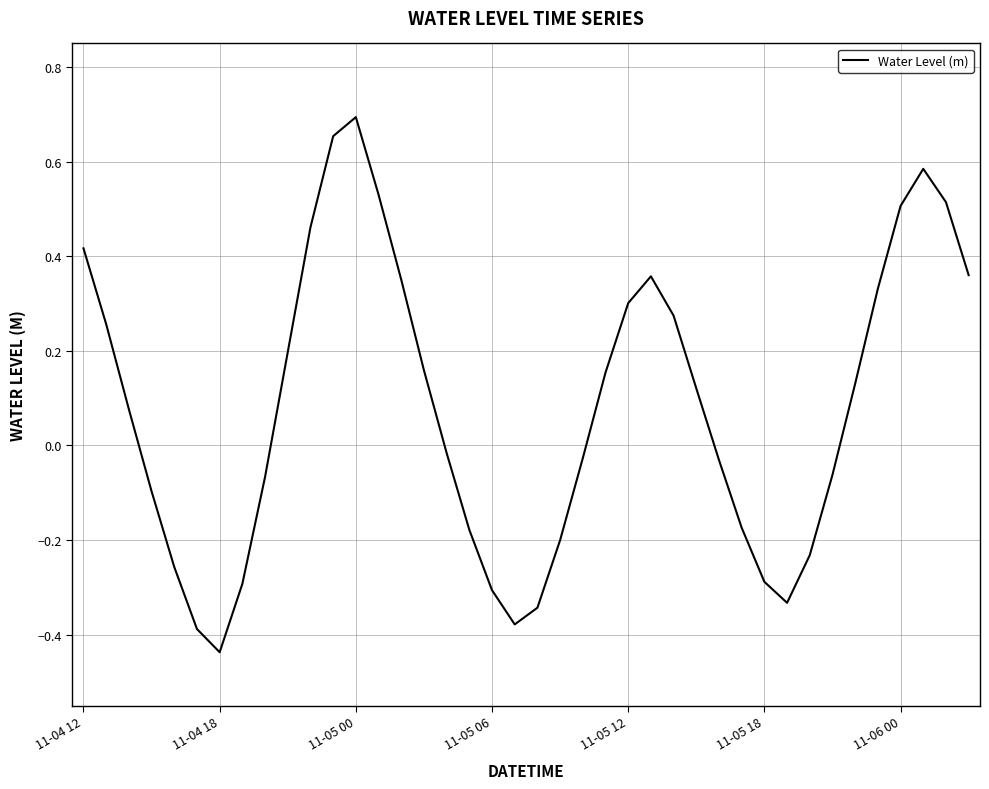

Is this an area chart (filled region under the line)?

No